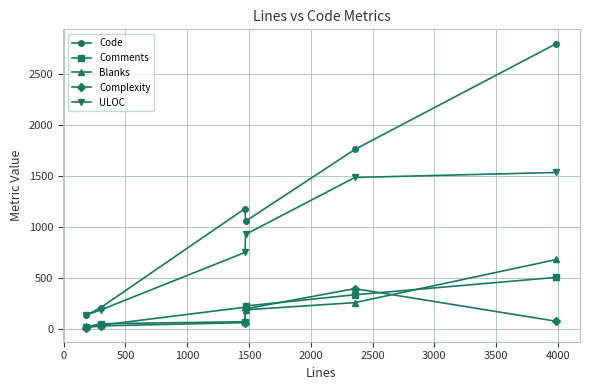

Which series has the largest range (max minus min)?

Code